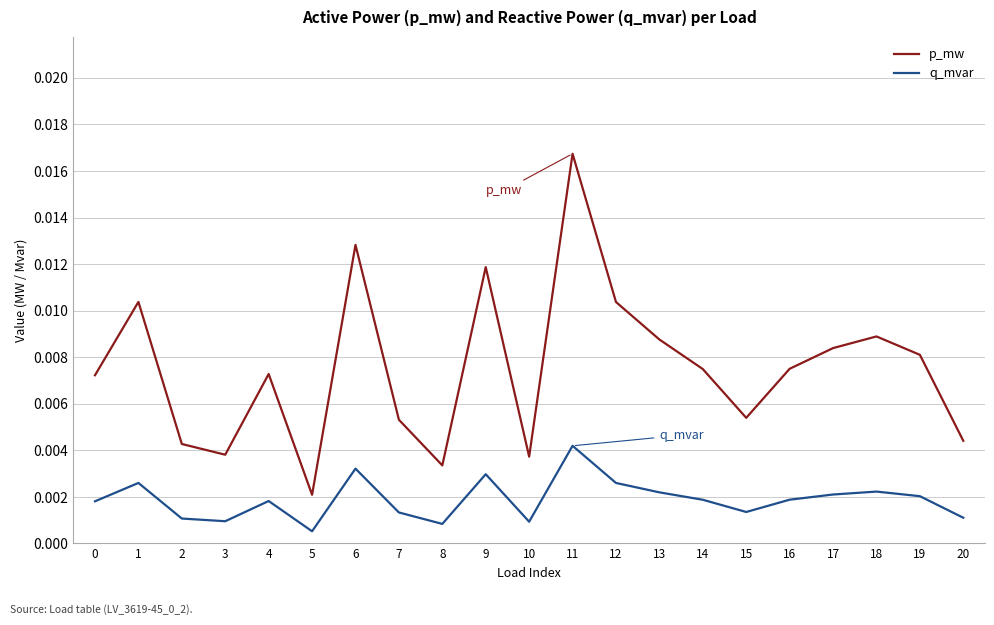

What are all the series names shown in the legend?

p_mw, q_mvar